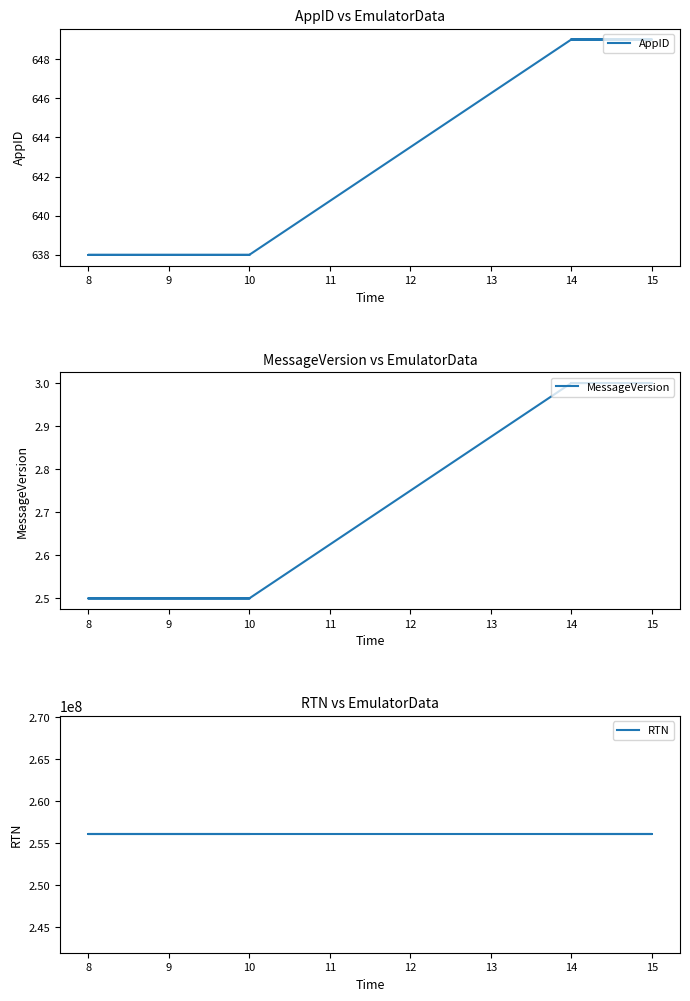

How many AppID values are between 638 and 649?

6